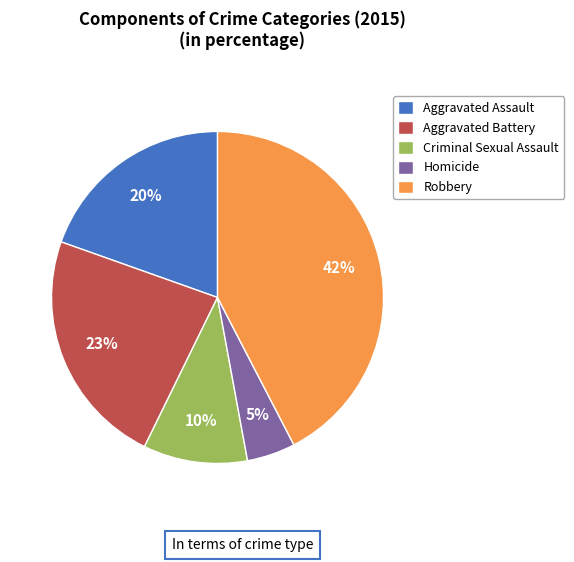

To the nearest percent, what is the combined percentage of Aggravated Assault and Robbery?

62%